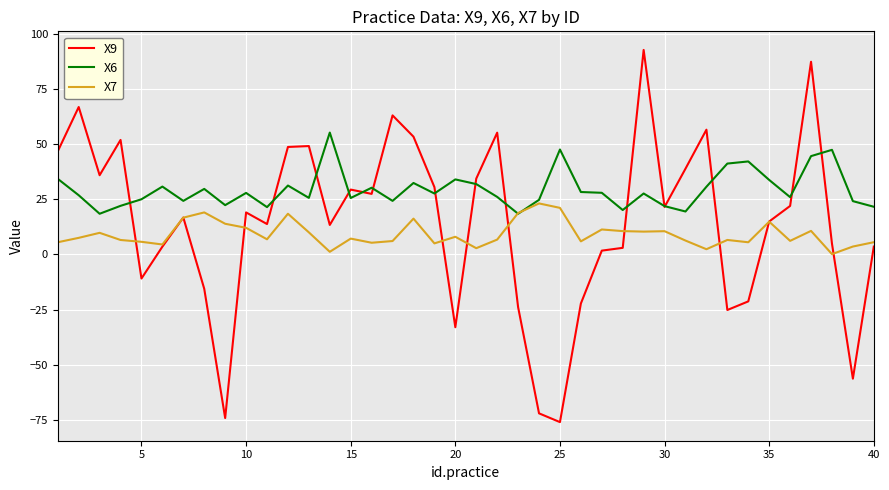

What is the smallest value displayed?

-76.1